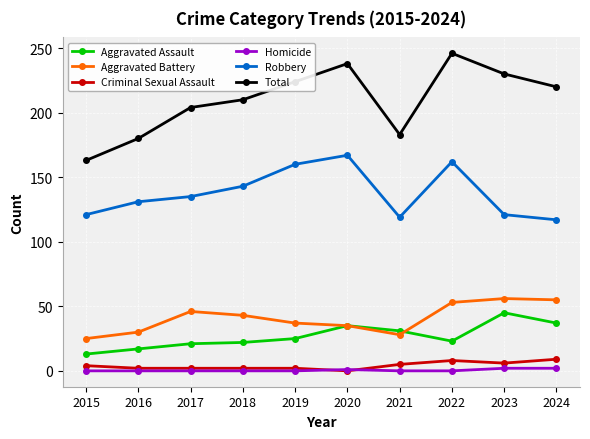

Which series changed the most between 2015 and 2018?

Total